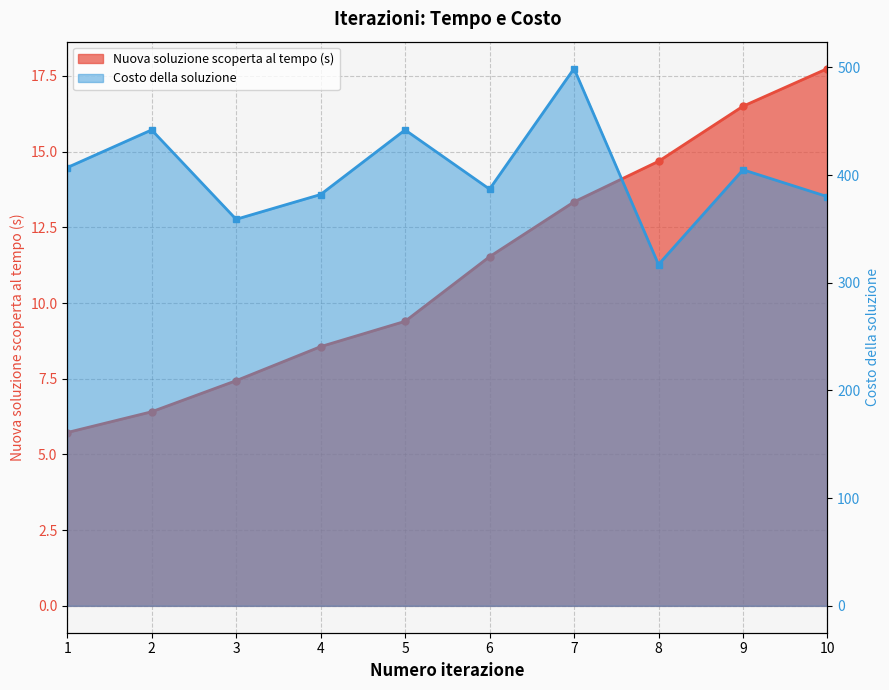

What is the difference between the highest and lowest values at 8?

302.3